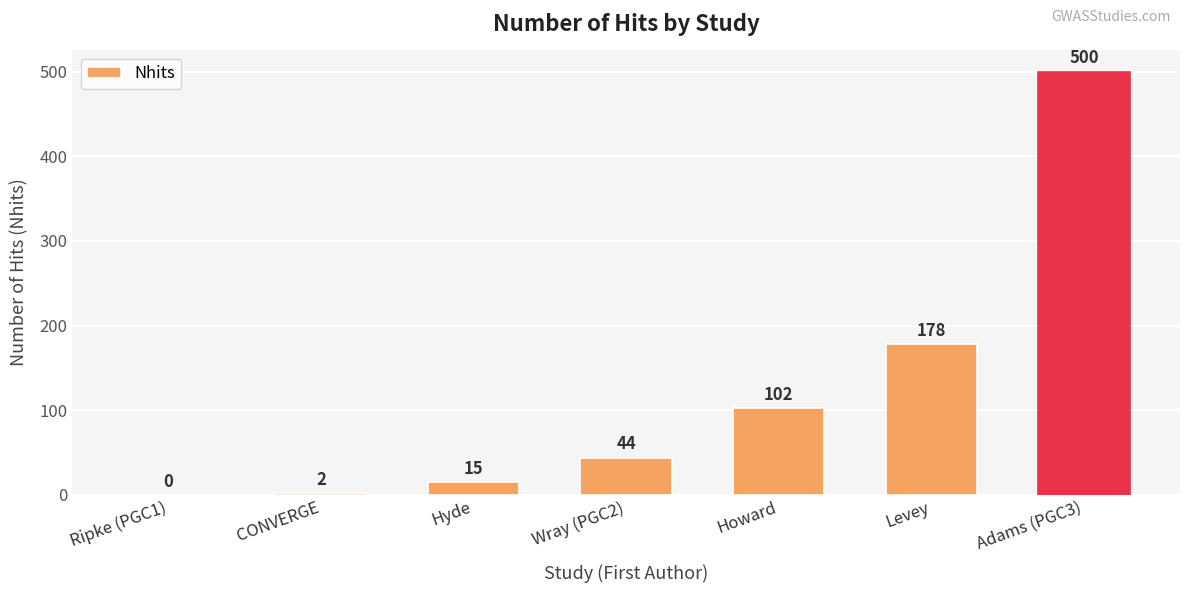

At which label is the value closest to 250?

Levey